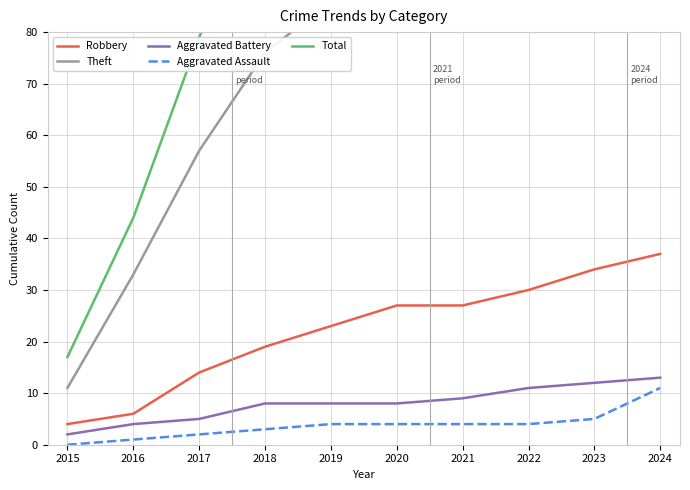

What is the spread (max minus min) of values at 2021?

132